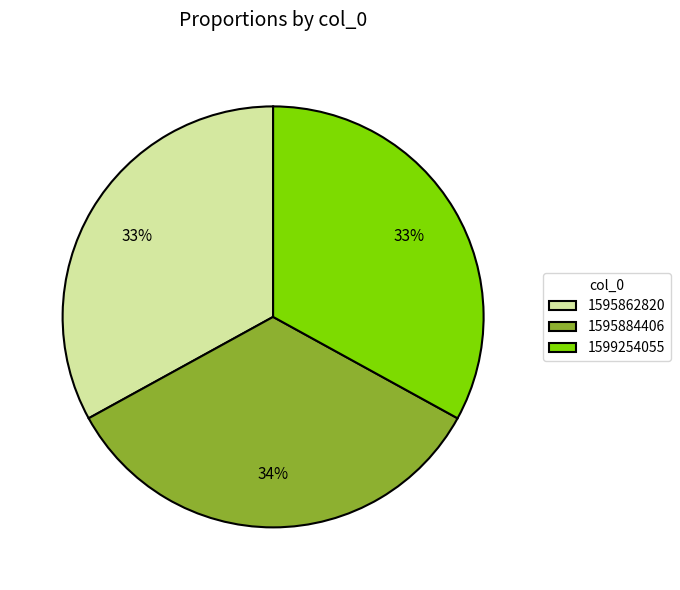

Combined, do 1595884406 and 1599254055 account for over 50%?

Yes